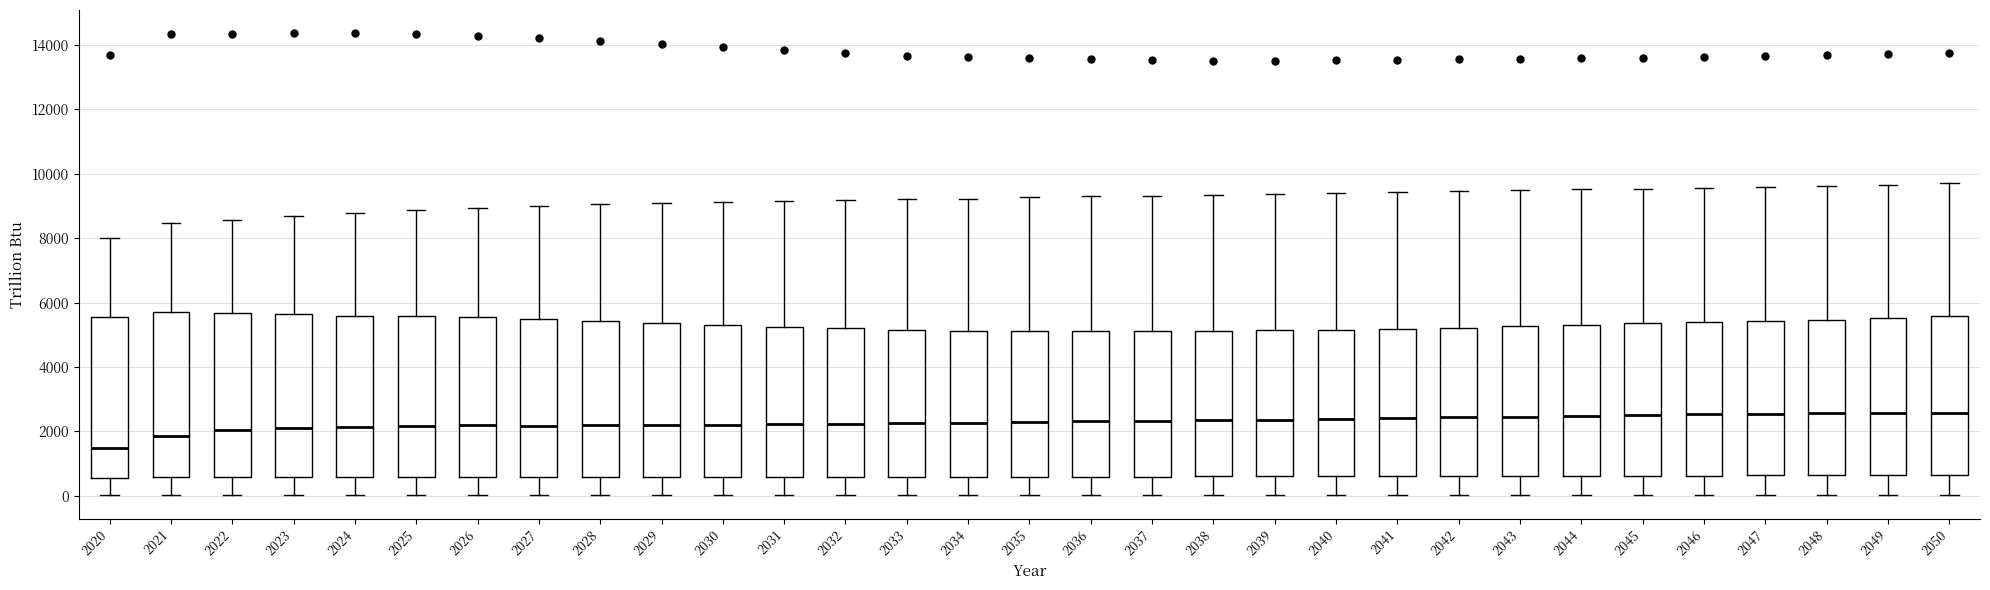

Reading left to right, transcribe this box plot: for each box, give where its median line is, the range the box spans, and where its two whiskers end, as read against the y-axis. The values are not printed on the chart, so give them approximately, as read against the axis.

2020: median 1400, box 600 to 5600, whiskers 0 to 8000
2021: median 1800, box 600 to 5800, whiskers 0 to 8400
2022: median 2000, box 600 to 5600, whiskers 0 to 8600
2023: median 2200, box 600 to 5600, whiskers 0 to 8600
2024: median 2200, box 600 to 5600, whiskers 0 to 8800
2025: median 2200, box 600 to 5600, whiskers 0 to 8800
2026: median 2200, box 600 to 5600, whiskers 0 to 9000
2027: median 2200, box 600 to 5400, whiskers 0 to 9000
2028: median 2200, box 600 to 5400, whiskers 0 to 9000
2029: median 2200, box 600 to 5400, whiskers 0 to 9200
2030: median 2200, box 600 to 5200, whiskers 0 to 9200
2031: median 2200, box 600 to 5200, whiskers 0 to 9200
2032: median 2200, box 600 to 5200, whiskers 0 to 9200
2033: median 2200, box 600 to 5200, whiskers 0 to 9200
2034: median 2200, box 600 to 5200, whiskers 0 to 9200
2035: median 2400, box 600 to 5200, whiskers 0 to 9200
2036: median 2400, box 600 to 5200, whiskers 0 to 9200
2037: median 2400, box 600 to 5200, whiskers 0 to 9400
2038: median 2400, box 600 to 5200, whiskers 0 to 9400
2039: median 2400, box 600 to 5200, whiskers 0 to 9400
2040: median 2400, box 600 to 5200, whiskers 0 to 9400
2041: median 2400, box 600 to 5200, whiskers 0 to 9400
2042: median 2400, box 600 to 5200, whiskers 0 to 9400
2043: median 2400, box 600 to 5200, whiskers 0 to 9400
2044: median 2400, box 600 to 5400, whiskers 0 to 9600
2045: median 2600, box 600 to 5400, whiskers 0 to 9600
2046: median 2600, box 600 to 5400, whiskers 0 to 9600
2047: median 2600, box 600 to 5400, whiskers 0 to 9600
2048: median 2600, box 600 to 5400, whiskers 0 to 9600
2049: median 2600, box 600 to 5600, whiskers 0 to 9600
2050: median 2600, box 600 to 5600, whiskers 0 to 9600